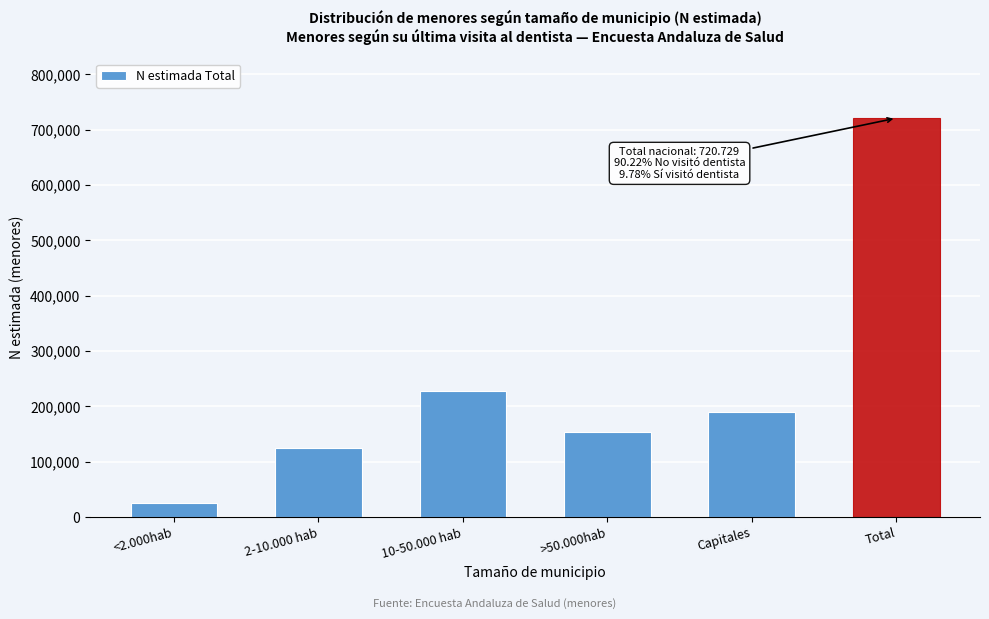

Reading left to right, what are all the values shown in this chart?

25931	123965	227306	154250	189277	720729